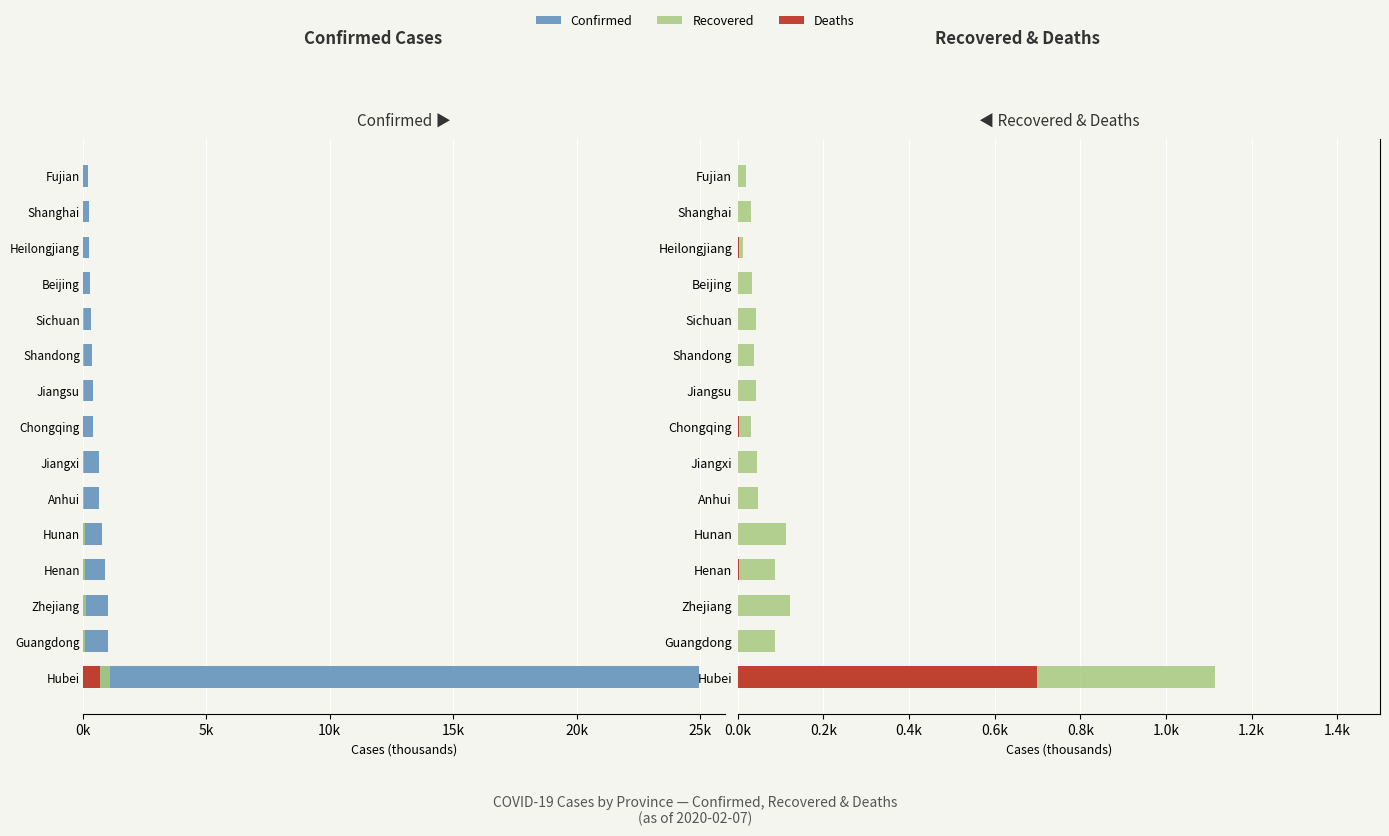

What is the spread (max minus min) of values at Anhui?

0.7